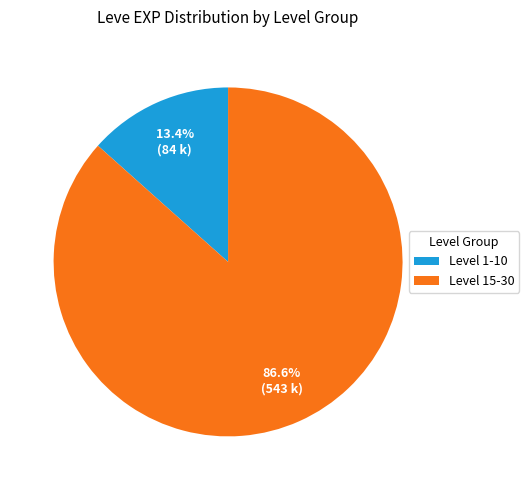

What percentage do Level 15-30 and Level 1-10 together represent?

100.0%